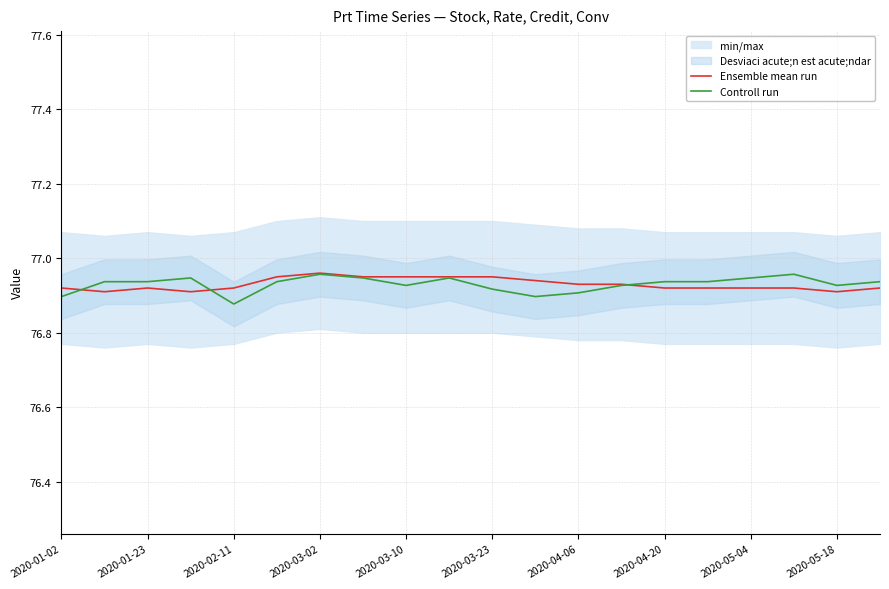

What is the value of the Ensemble mean run point at the 4th from the left?

76.9